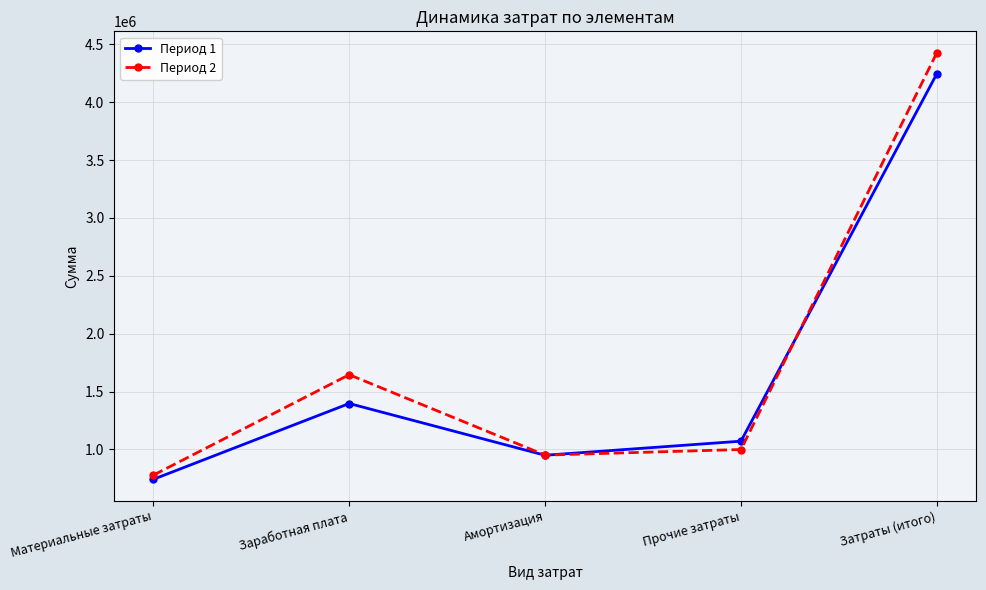

At which label is Период 1 closest to 2493954?

Заработная плата